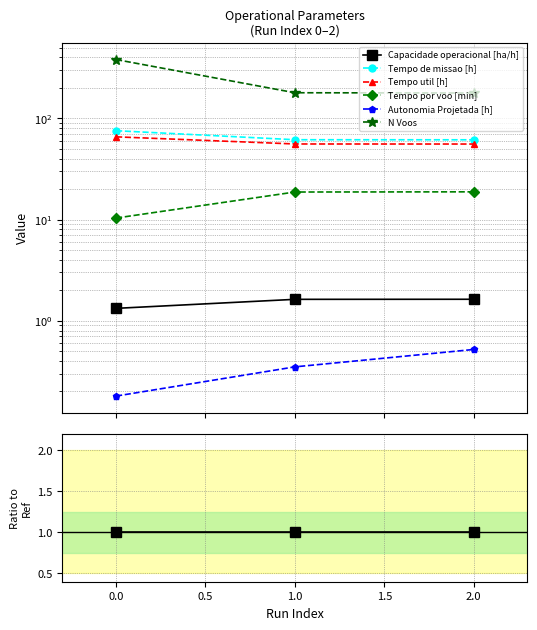

Which series has the largest total across all categories?

N Voos